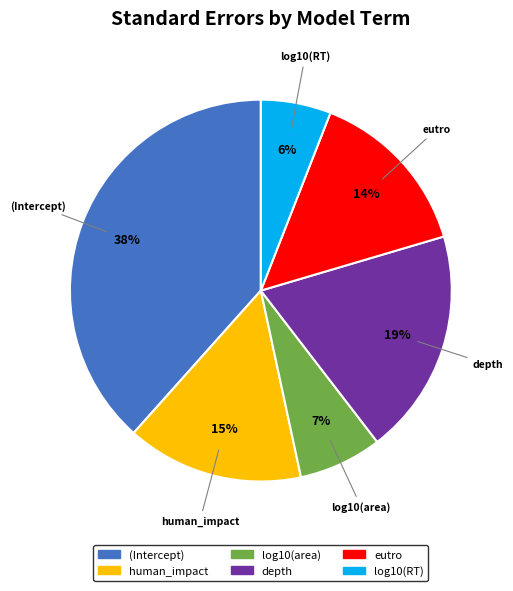

Between (Intercept) and human_impact, which is larger?

(Intercept)